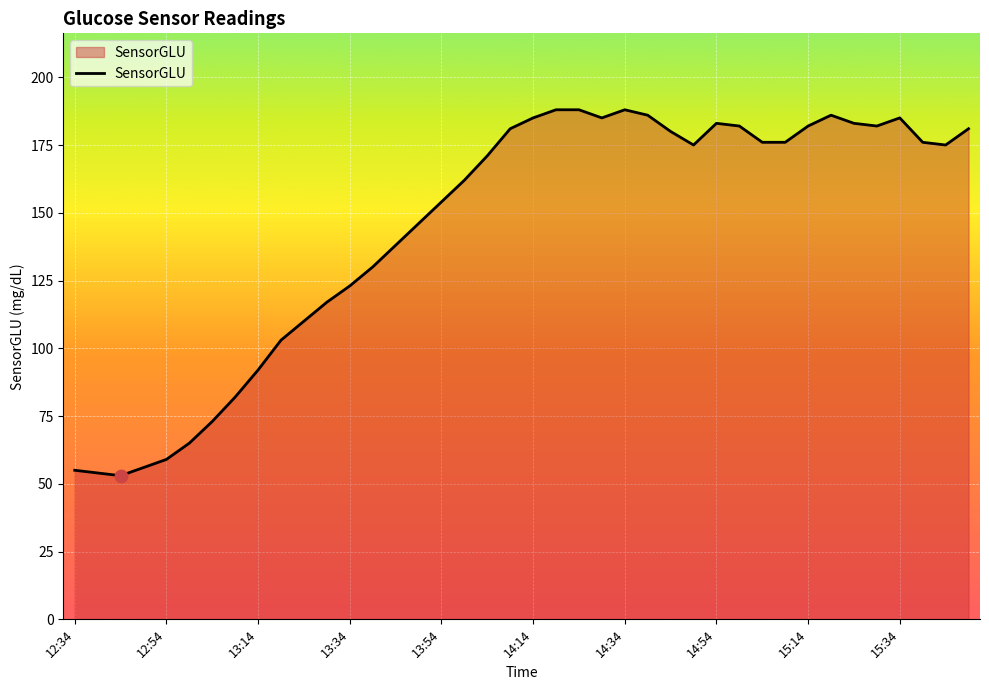

What is the difference between the maximum and minimum values?

135